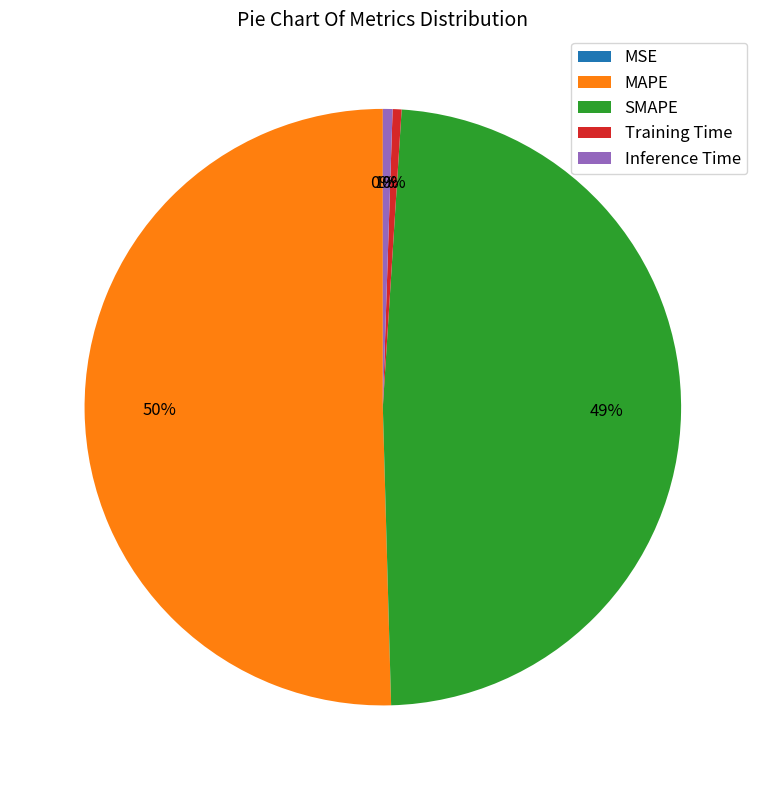

True or false: Inference Time accounts for 1% of the total.

True